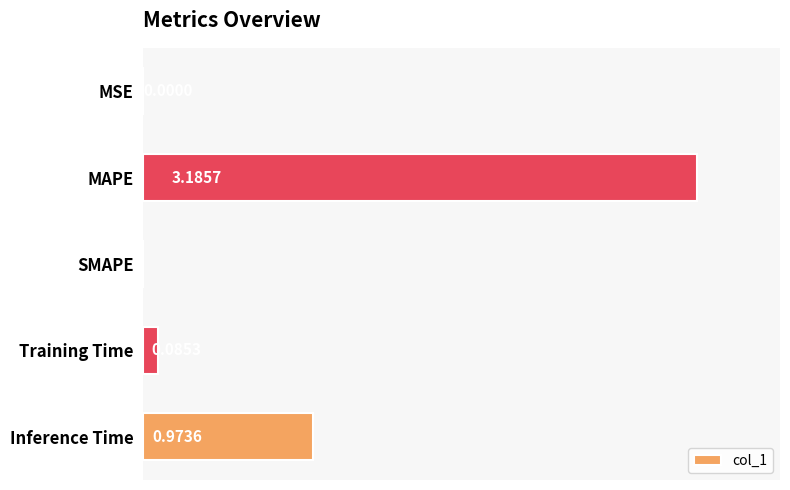

Where is the data nearest to the value 1?

Inference Time